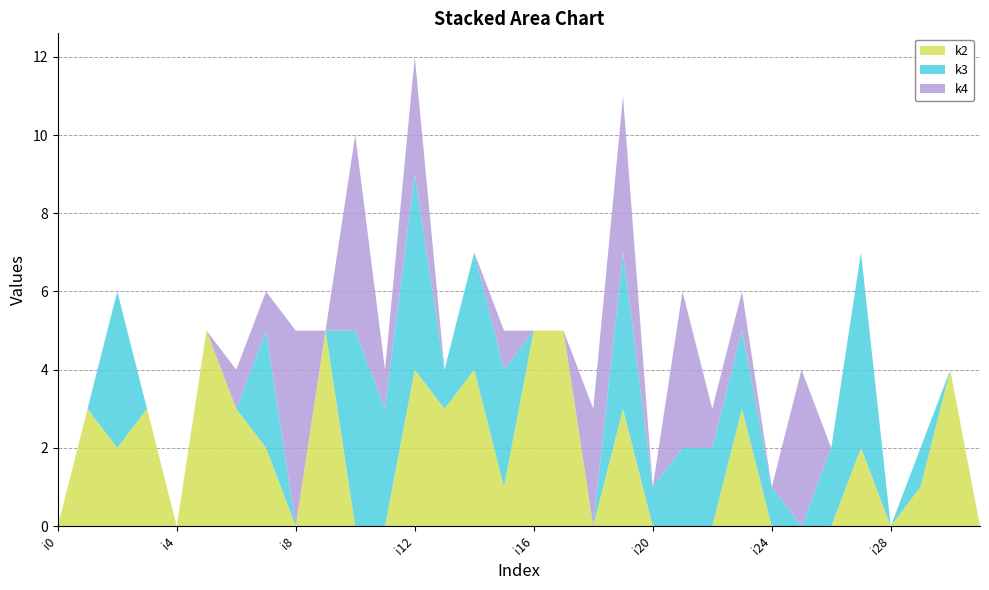

Reading right to left, extract all data points from this chart.

k2: i31=0	i30=4	i29=1	i28=0	i27=2	i26=0	i25=0	i24=0	i23=3	i22=0	i21=0	i20=0	i19=3	i18=0	i17=5	i16=5	i15=1	i14=4	i13=3	i12=4	i11=0	i10=0	i9=5	i8=0	i7=2	i6=3	i5=5	i4=0	i3=3	i2=2	i1=3	i0=0
k3: i31=0	i30=0	i29=1	i28=0	i27=5	i26=2	i25=0	i24=1	i23=2	i22=2	i21=2	i20=1	i19=4	i18=0	i17=0	i16=0	i15=3	i14=3	i13=1	i12=5	i11=3	i10=5	i9=0	i8=0	i7=3	i6=0	i5=0	i4=0	i3=0	i2=4	i1=0	i0=0
k4: i31=0	i30=0	i29=0	i28=0	i27=0	i26=0	i25=4	i24=0	i23=1	i22=1	i21=4	i20=0	i19=4	i18=3	i17=0	i16=0	i15=1	i14=0	i13=0	i12=3	i11=1	i10=5	i9=0	i8=5	i7=1	i6=1	i5=0	i4=0	i3=0	i2=0	i1=0	i0=0